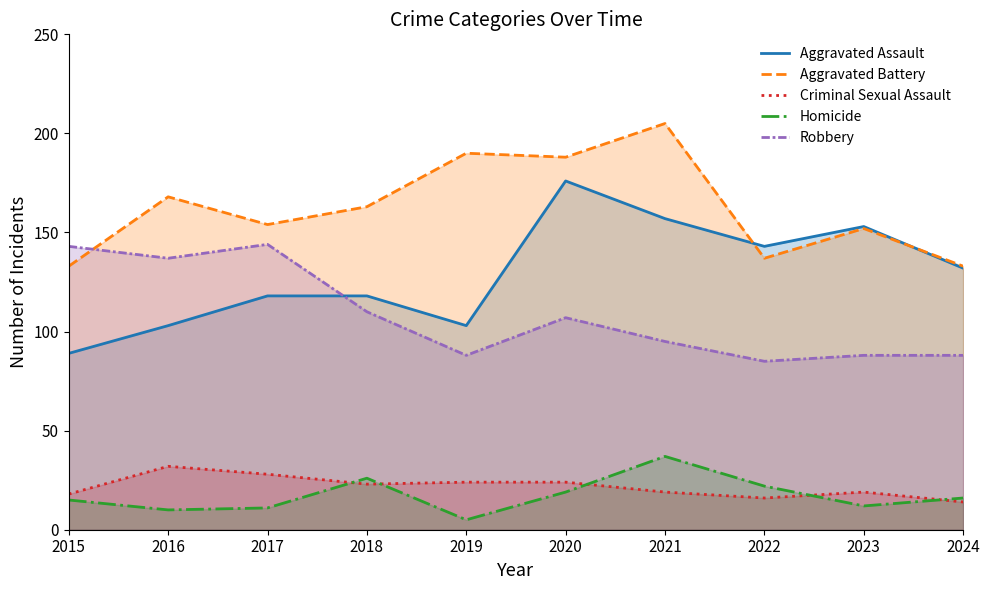

What is the value of the Homicide point at the 1st from the left?

15